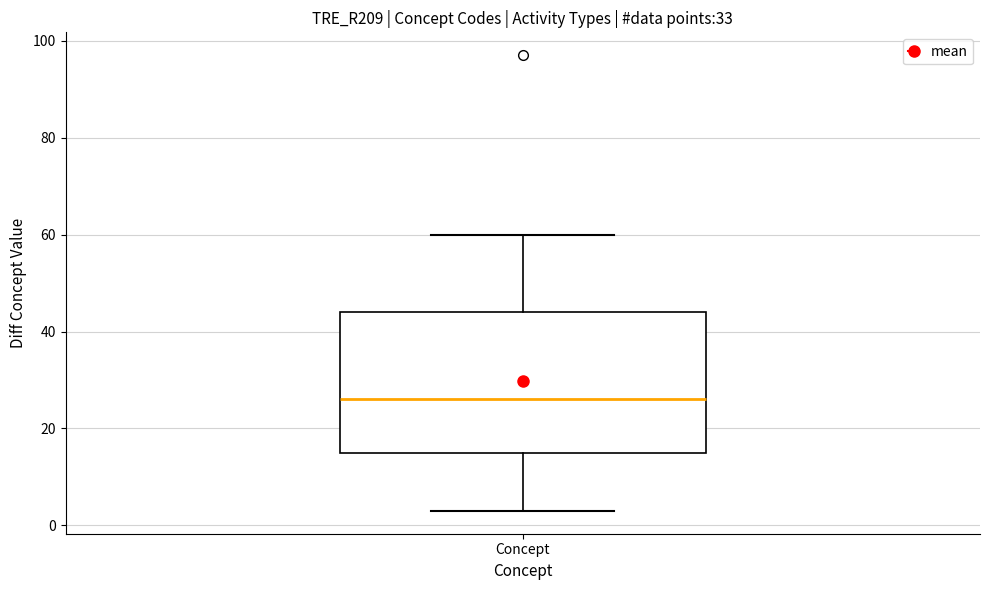

Transcribe this box plot: give where the median line is, the range the box spans, and where the two whiskers end, as read against the y-axis. The values are not printed on the chart, so give them approximately, as read against the axis.

median 26, box 16 to 44, whiskers 4 to 60